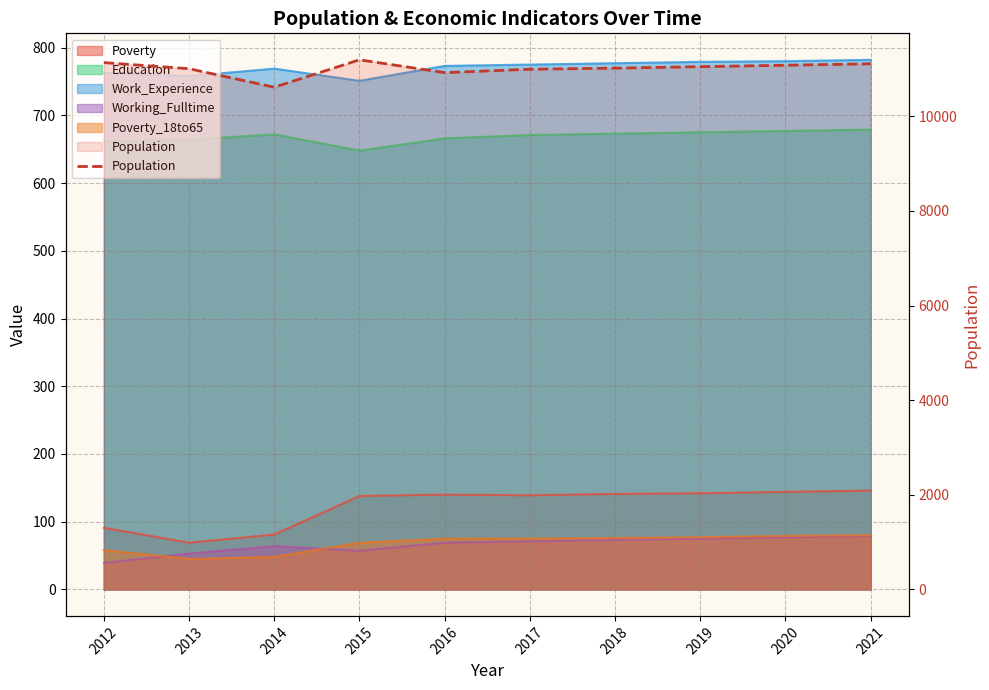

What is the minimum value shown in the chart?

10614